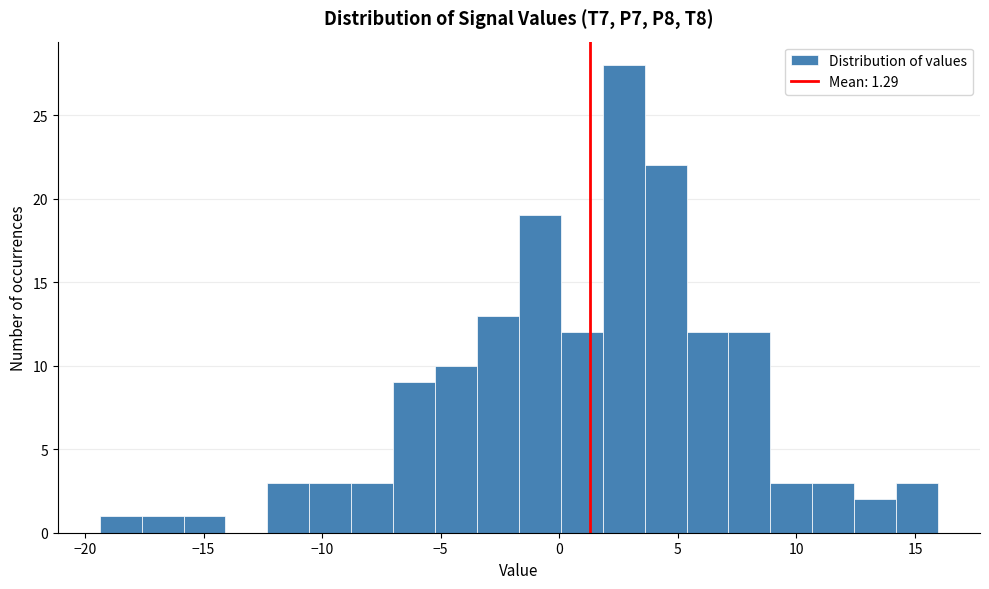

Read against the x-axis, roughly where is the centre of the tallest bar?

2.5